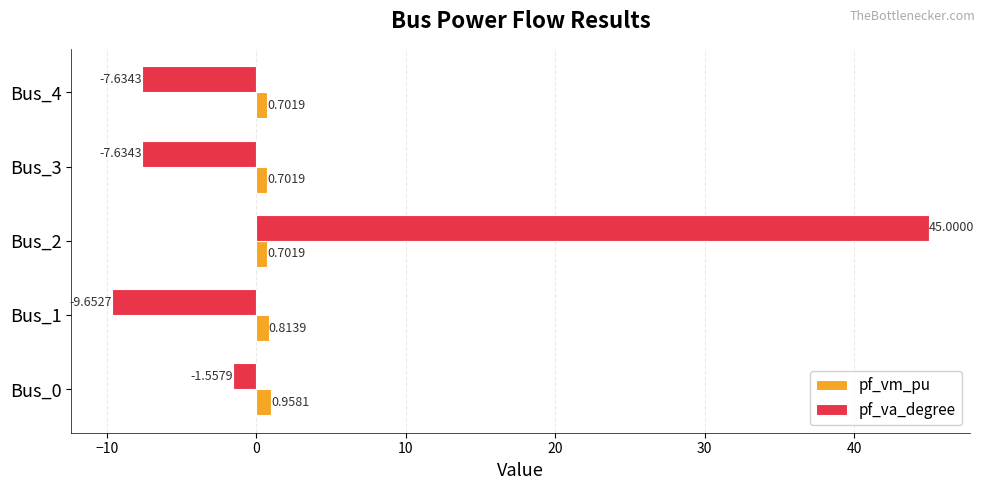

Is the value of pf_va_degree at Bus_4 greater than the value of pf_vm_pu at Bus_3?

No